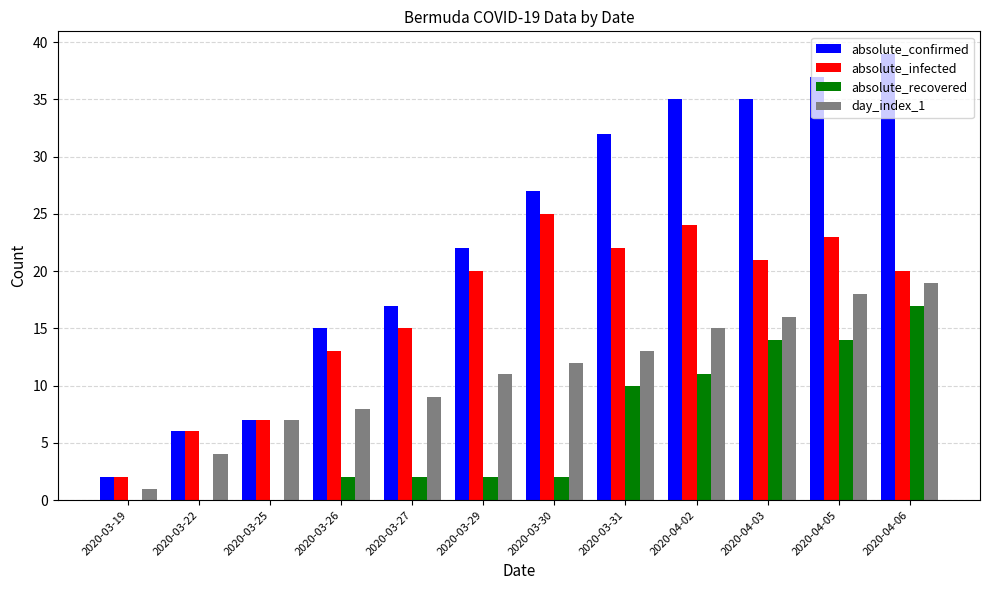

What is the total value across all series at 2020-03-30?

66